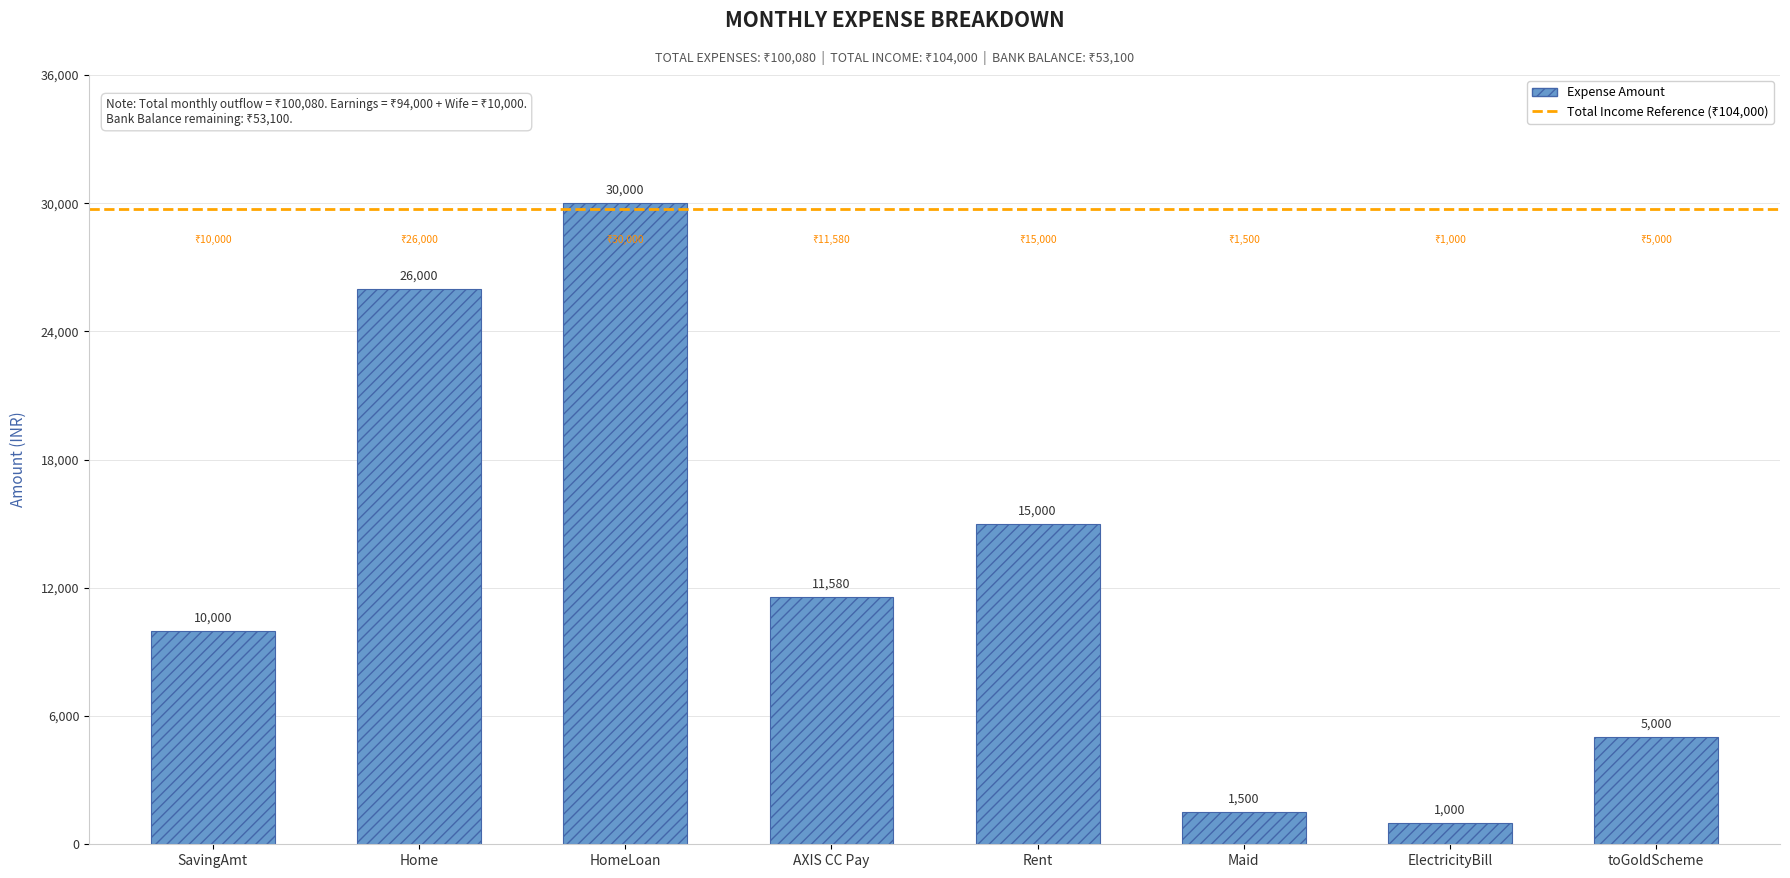

Count the values in the range 5000 to 26000.

5